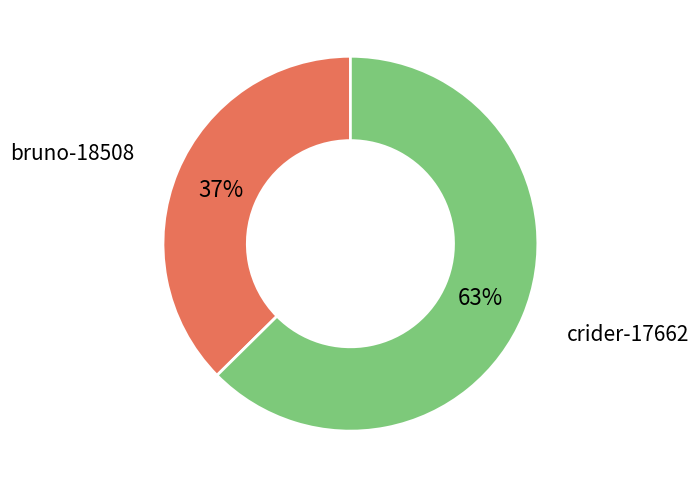

Does any single category account for the majority?

Yes